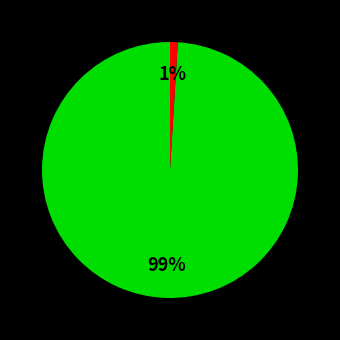

To the nearest percent, what is the average slice percentage?

50%